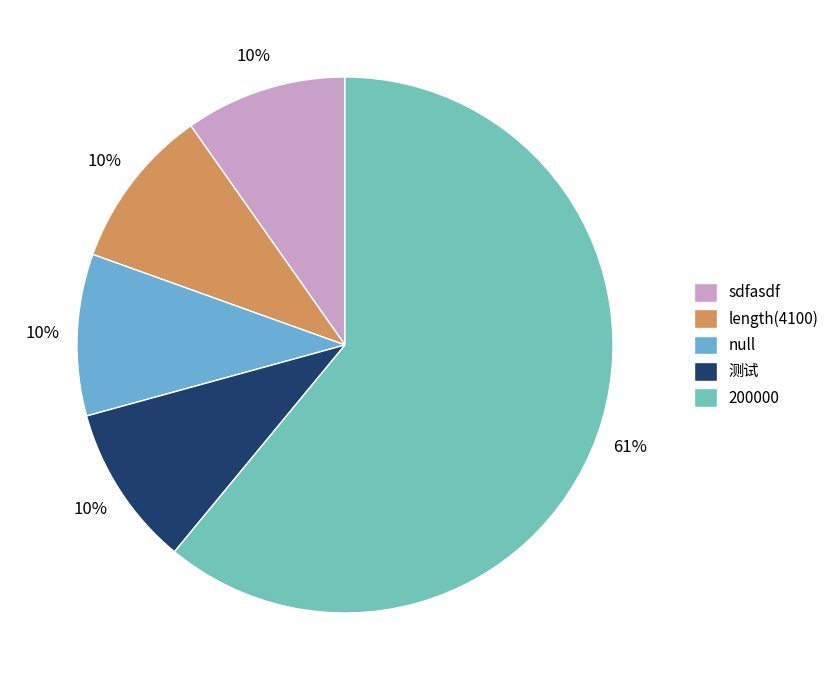

What is the smallest slice in the pie chart?

sdfasdf